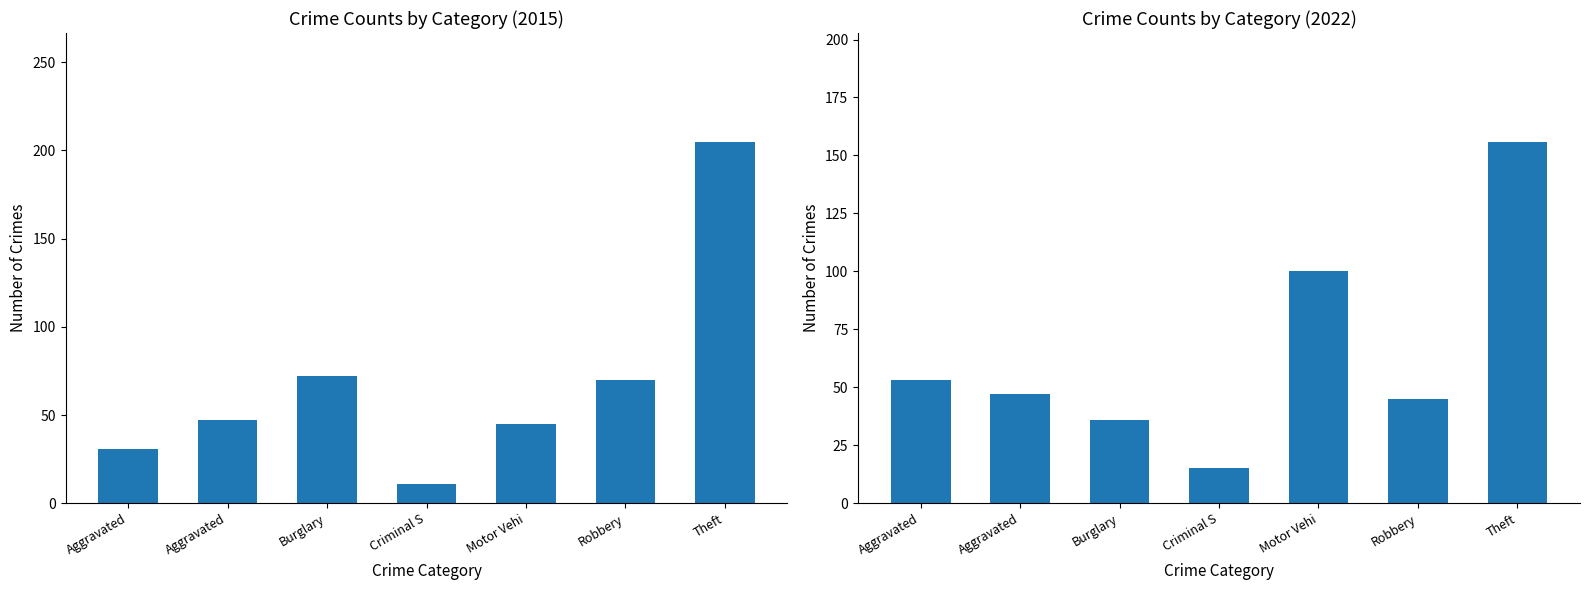

Between Criminal Sexual Assault and Motor Vehicle Theft, which is larger?

Motor Vehicle Theft